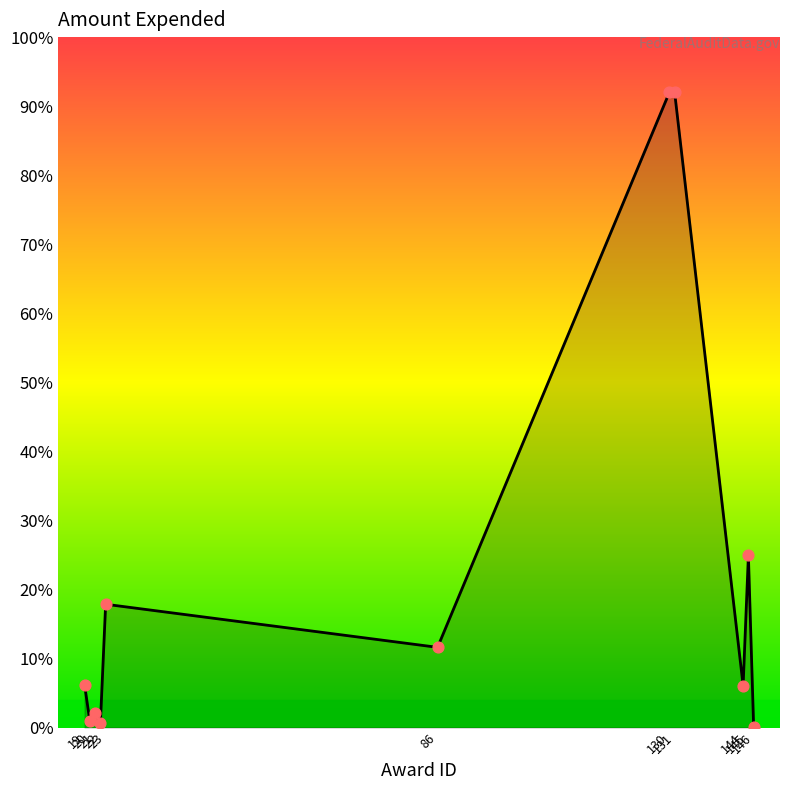

Between 19 and 144, which is larger?

19